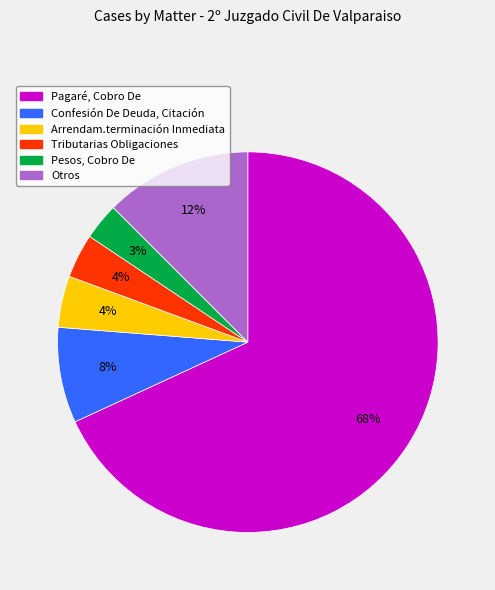

How many slices are in this pie chart?

6